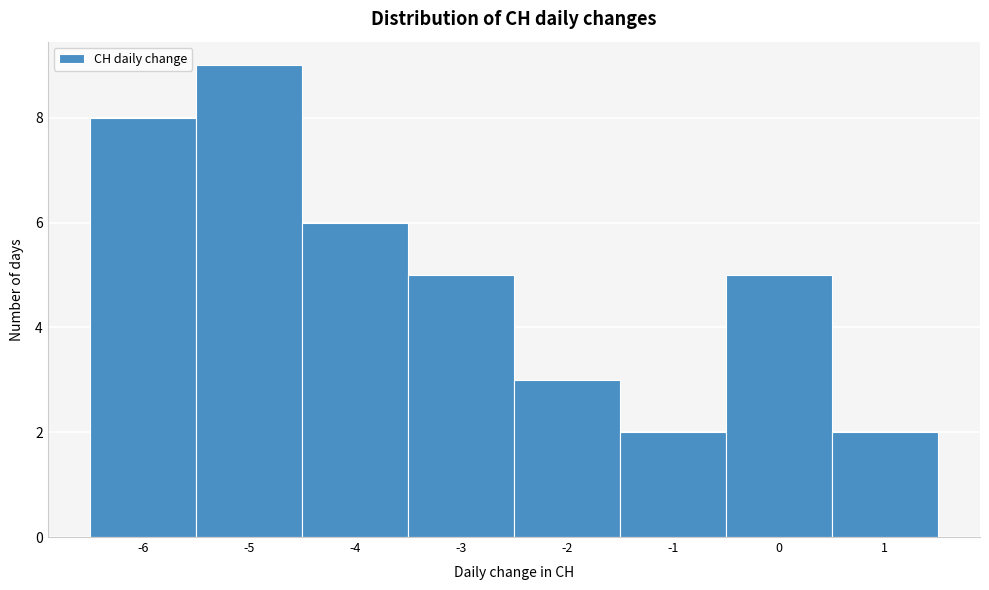

Reading left to right, list every bar in this chart as the range it spans on the x-axis followed by its height. The values are not printed on the chart, so give them approximately, as read against the axis.

-6.5 to -5.5: 8
-5.5 to -4.5: 9
-4.5 to -3.5: 6
-3.5 to -2.5: 5
-2.5 to -1.5: 3
-1.5 to -0.5: 2
-0.5 to 0.5: 5
0.5 to 1.5: 2